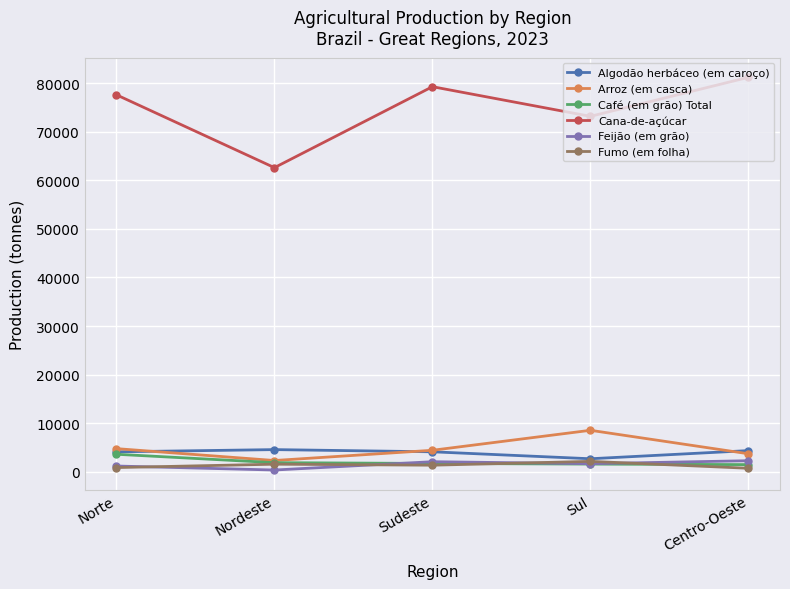

True or false: Cana-de-açúcar and Algodão herbáceo (em caroço) cross at least once.

False